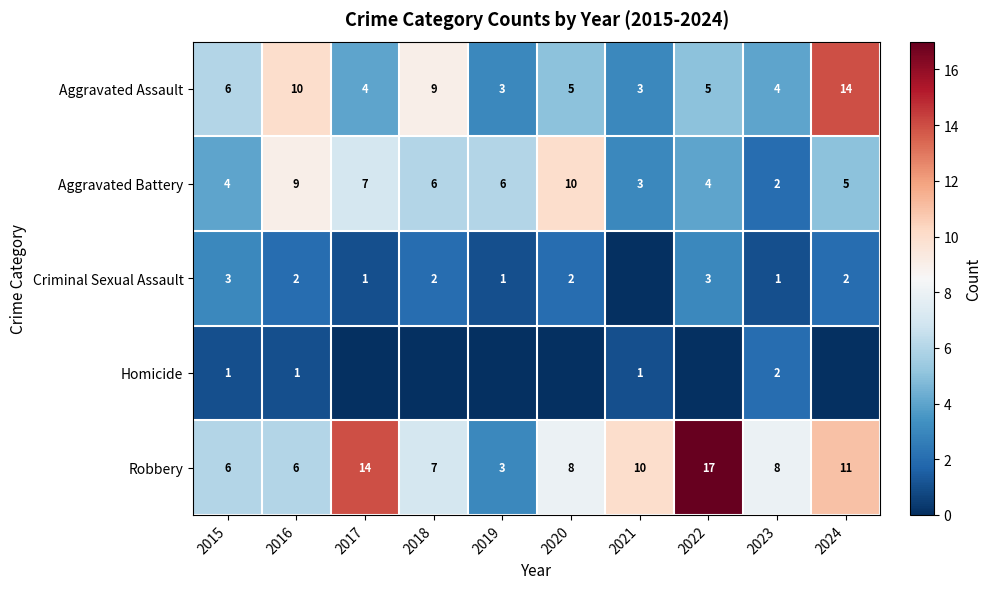

What is the difference between the maximum and second lowest values in the Robbery series?

11